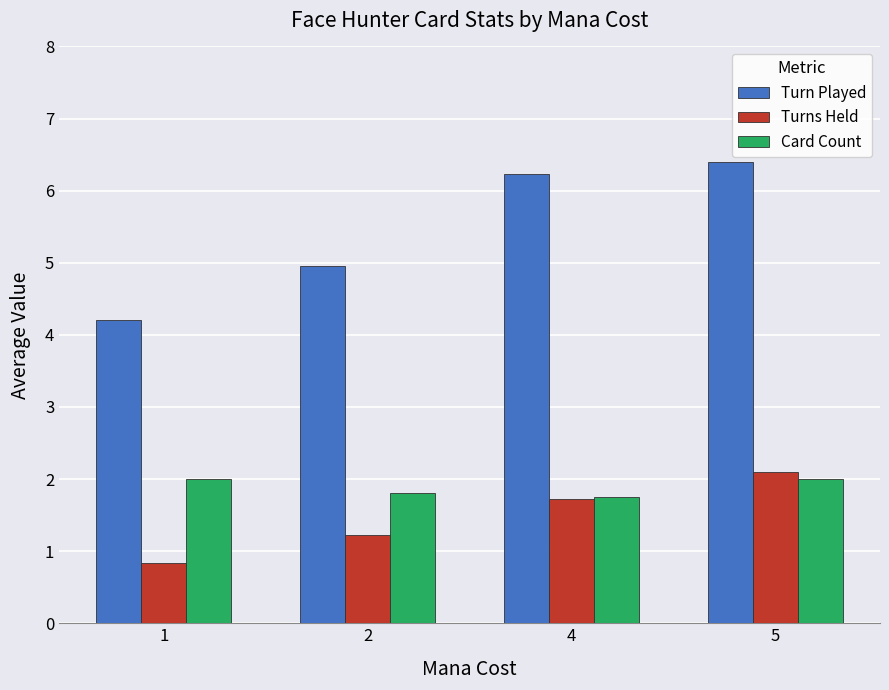

What is the total value across all series at 4?

9.7